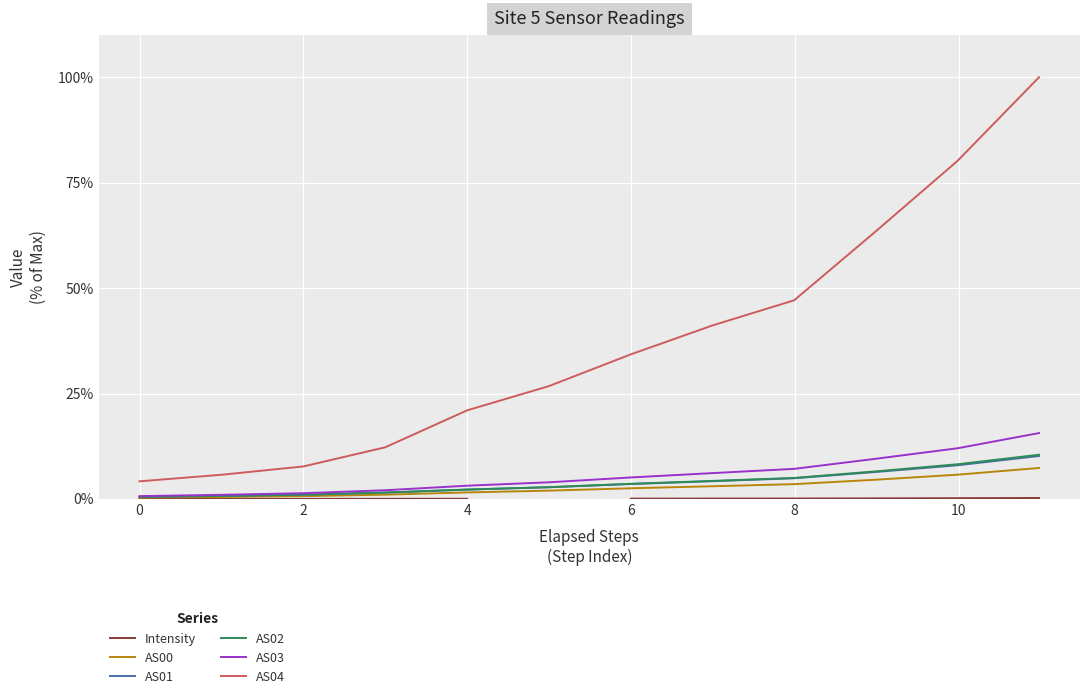

Is it true that AS03 equals 0.7 at 0?

True